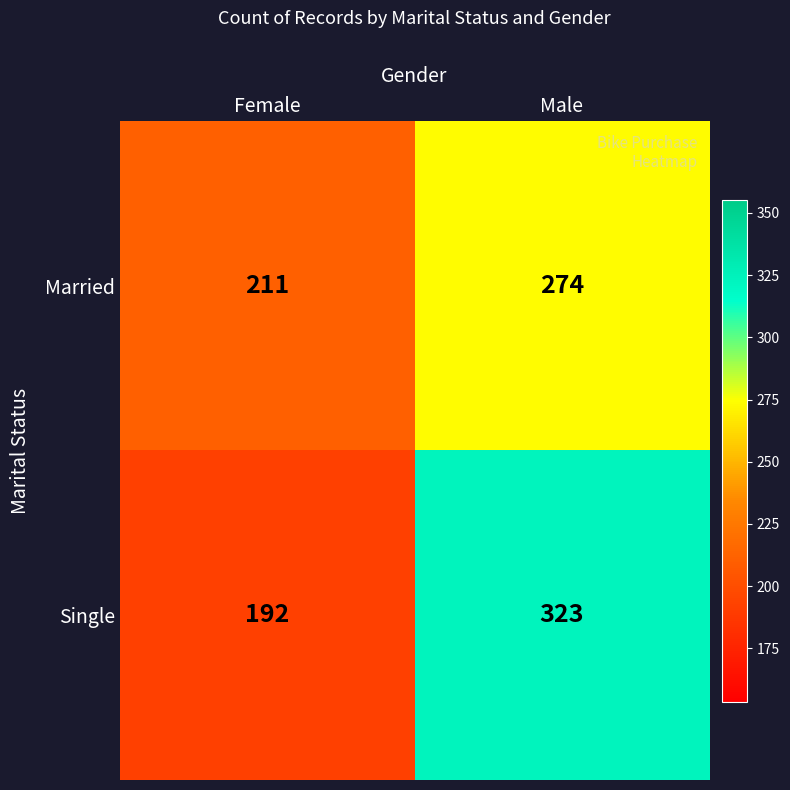

Which category has the lowest value across all series?

Female